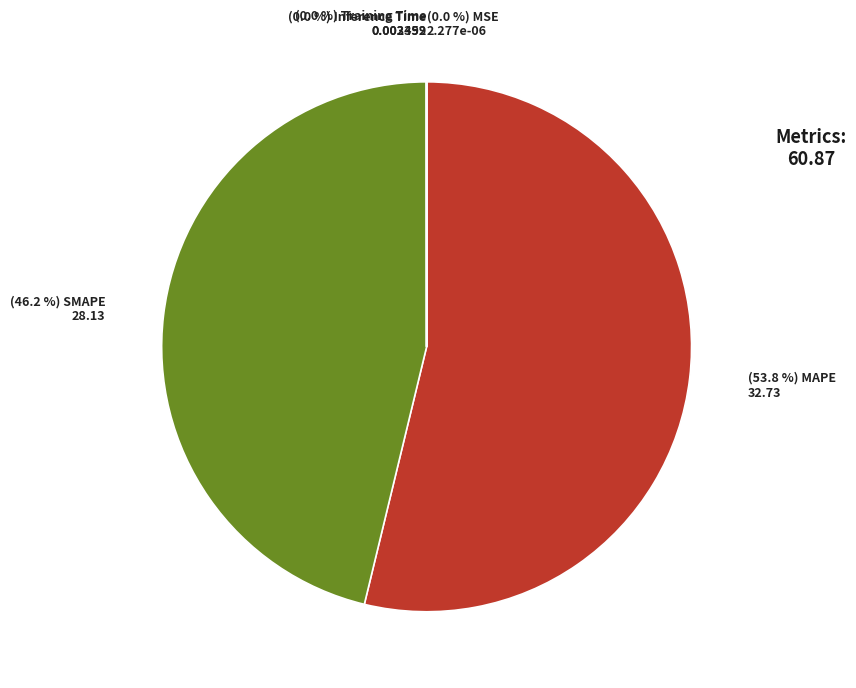

Is there a majority slice in this chart?

Yes